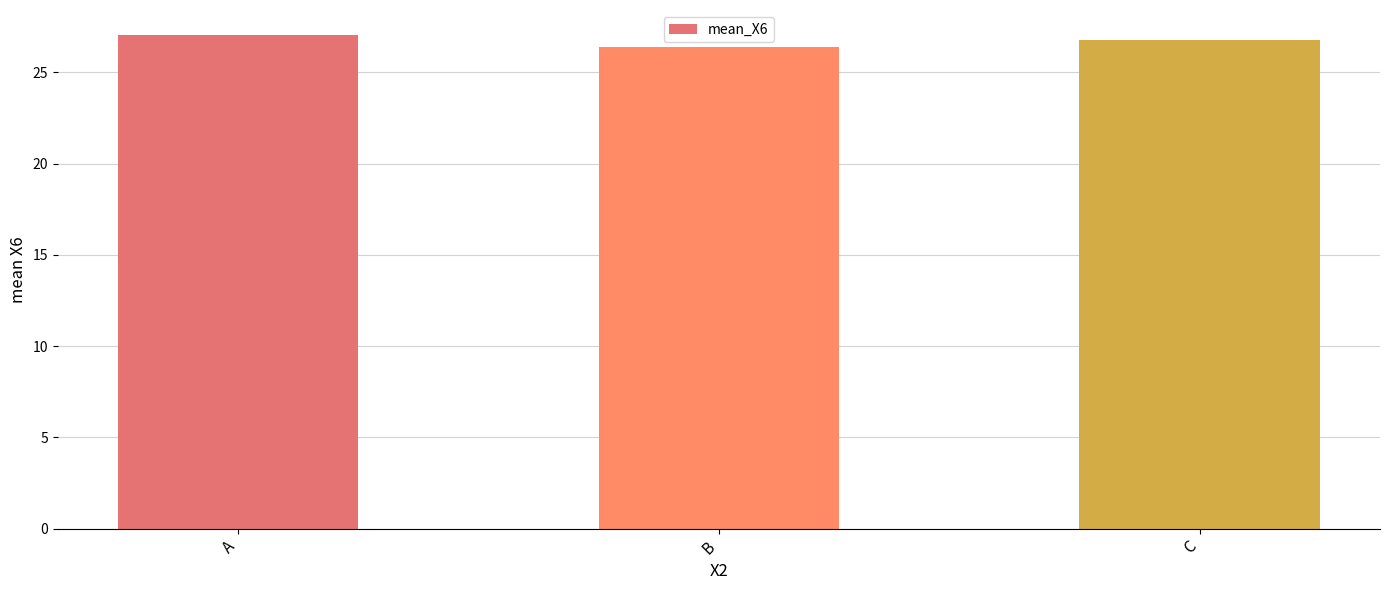

Which has a higher value, B or A?

A